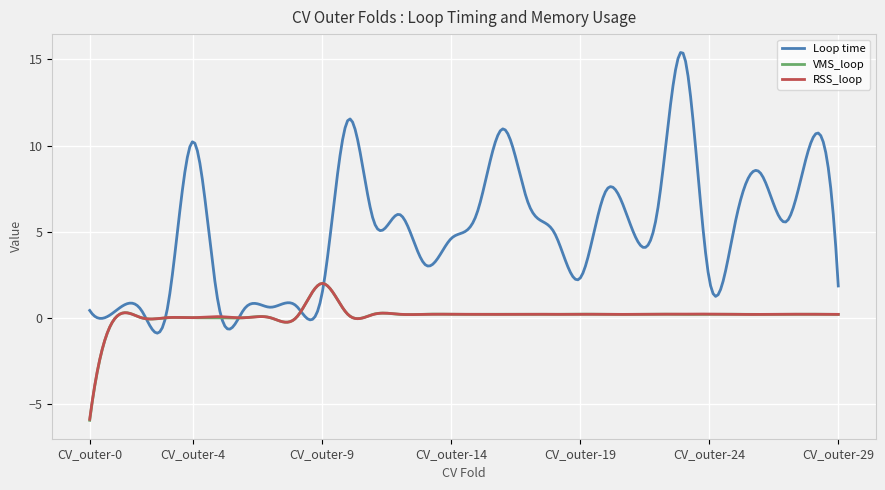

How many categories are shown in the chart?

300